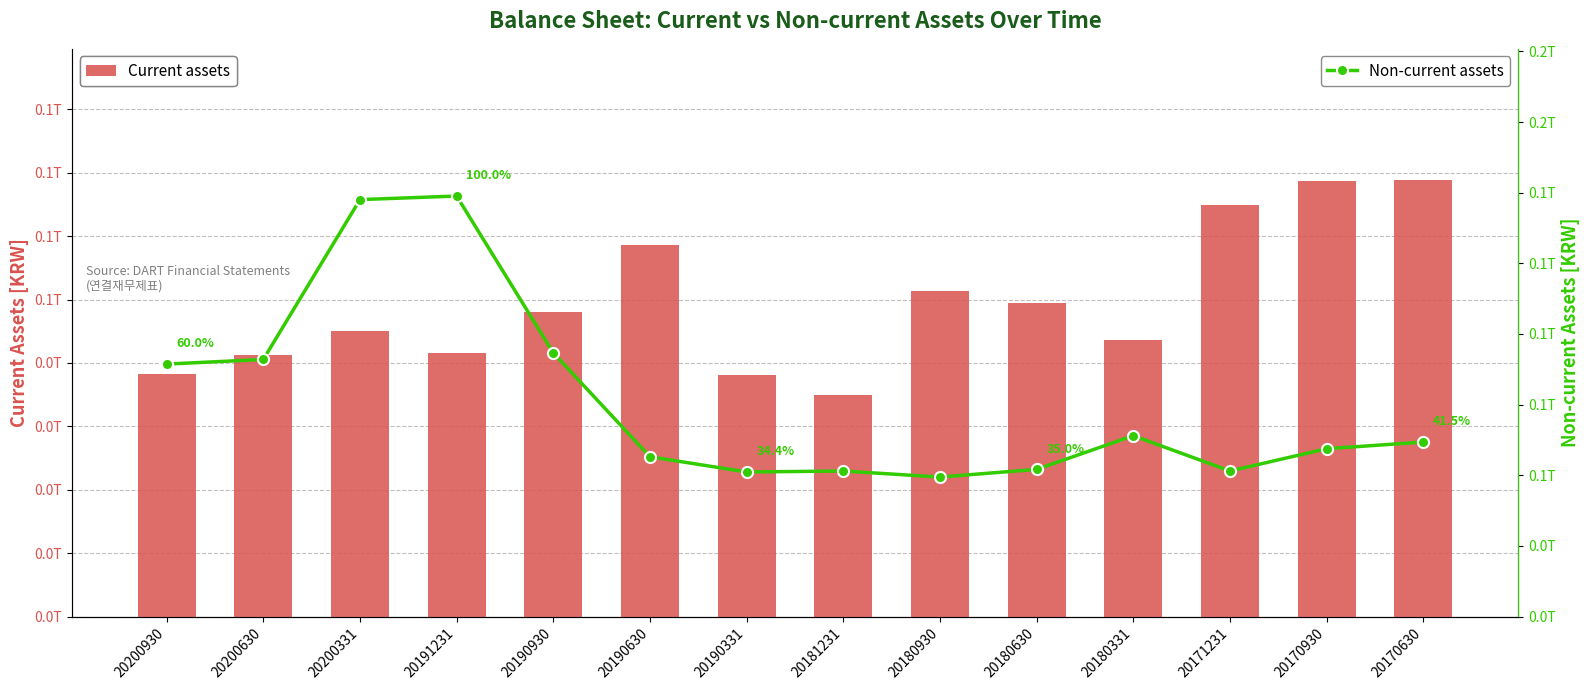

How many data points does each series have?

14